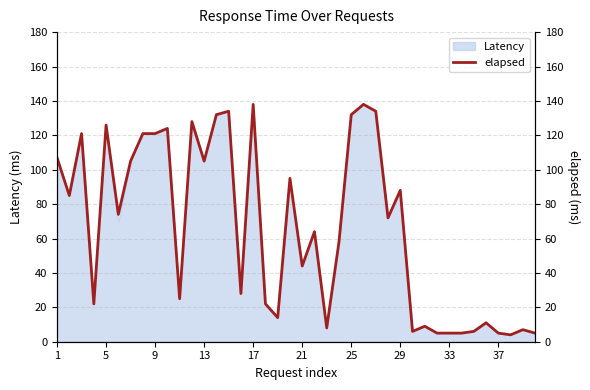

True or false: Latency has a value of 76 at 21.

False